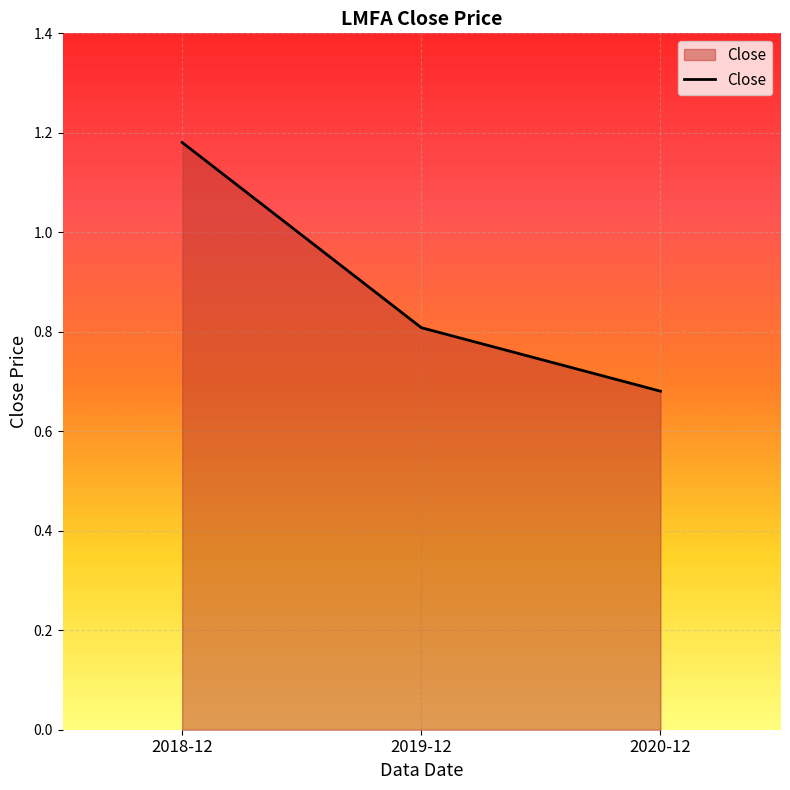

Count the values in the range 0 to 1.

2